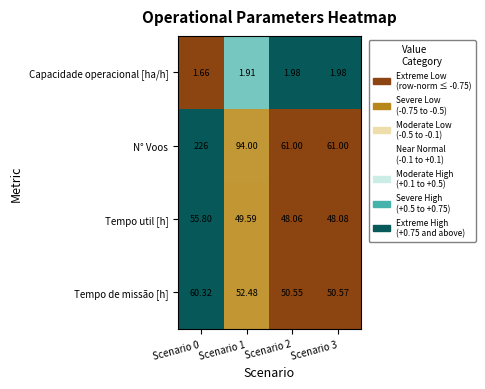

Which series has the widest spread of values?

N° Voos